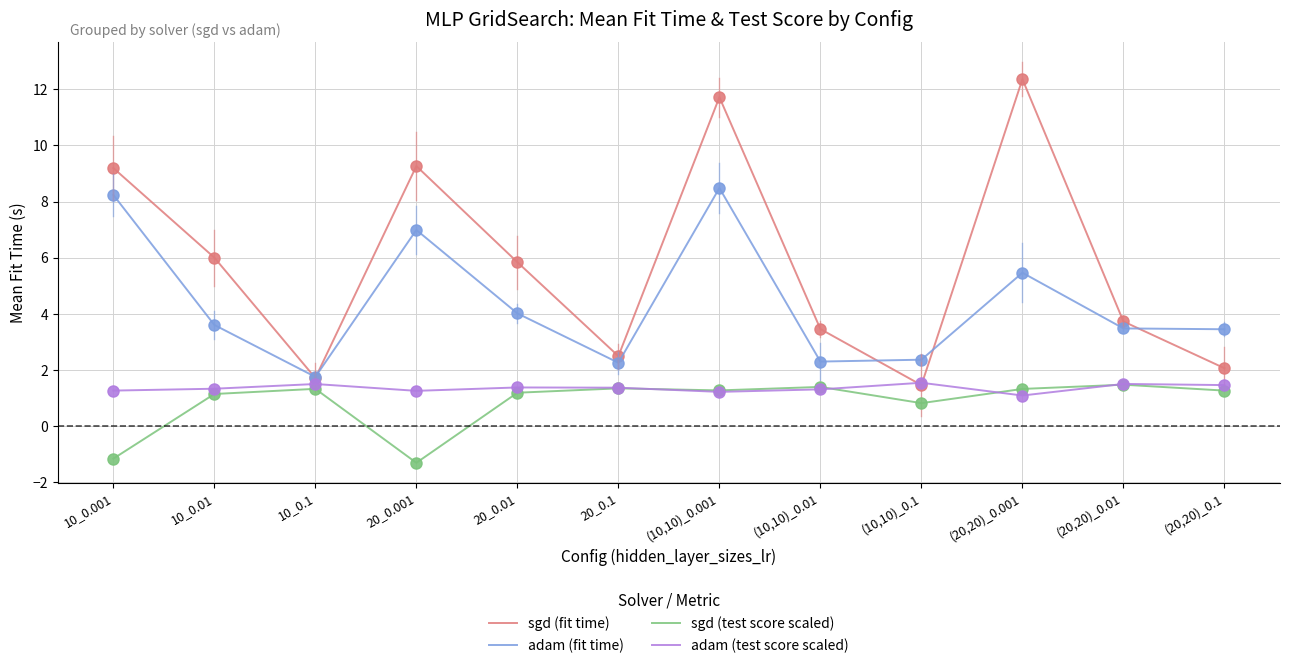

At which category is the sum across all series the highest?

(10,10)_0.001